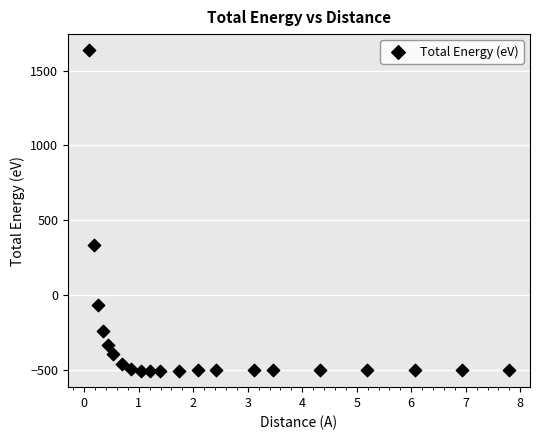

What Y value in the scatter plot is closest to 564?

336.6